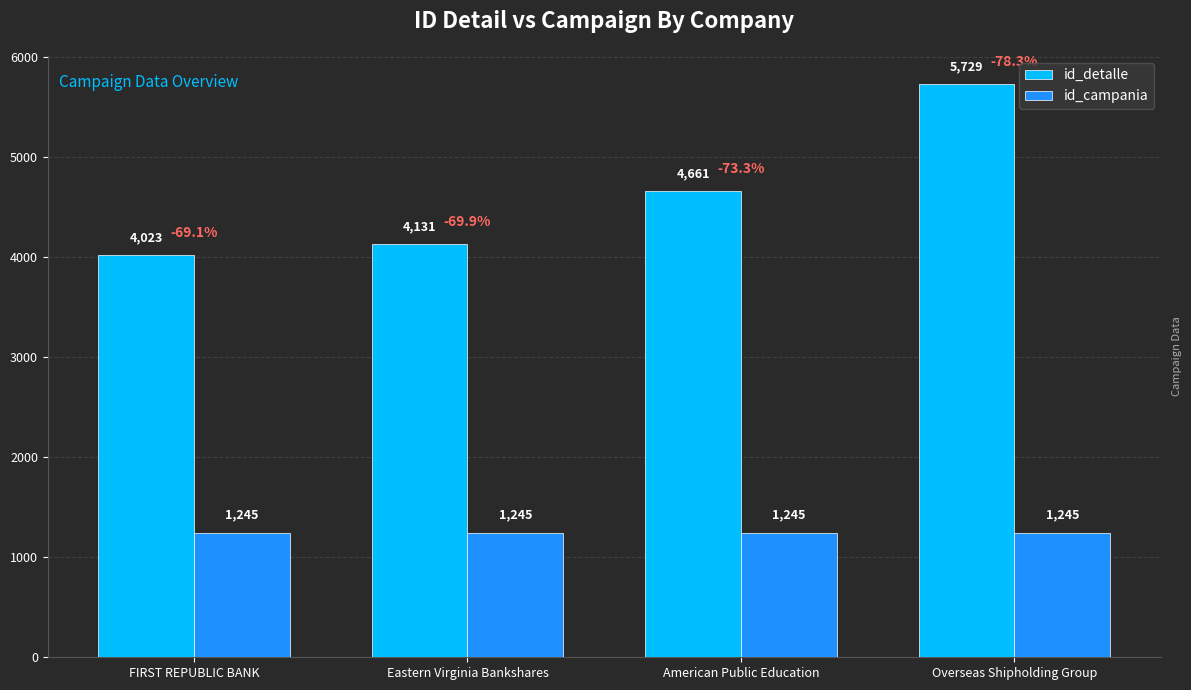

What is the total value across all series at Eastern Virginia Bankshares?

5376